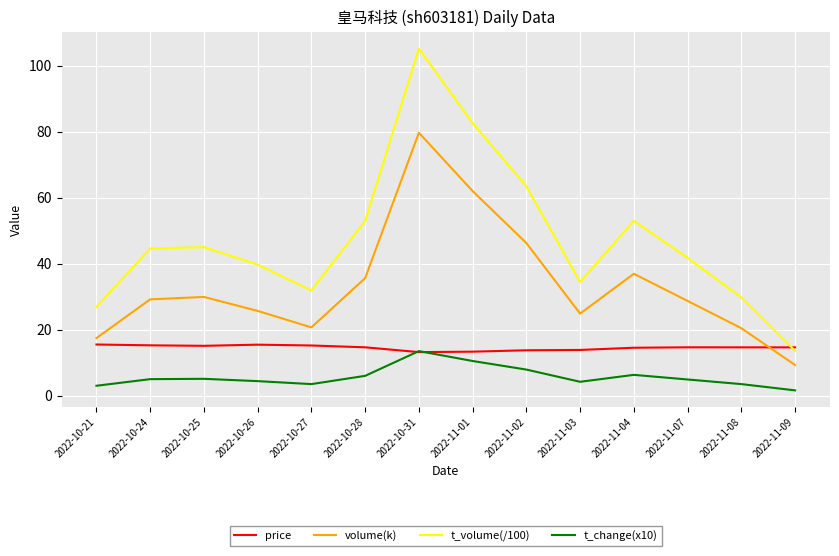

Is it true that volume(k) equals 29.4 at 2022-10-21?

False